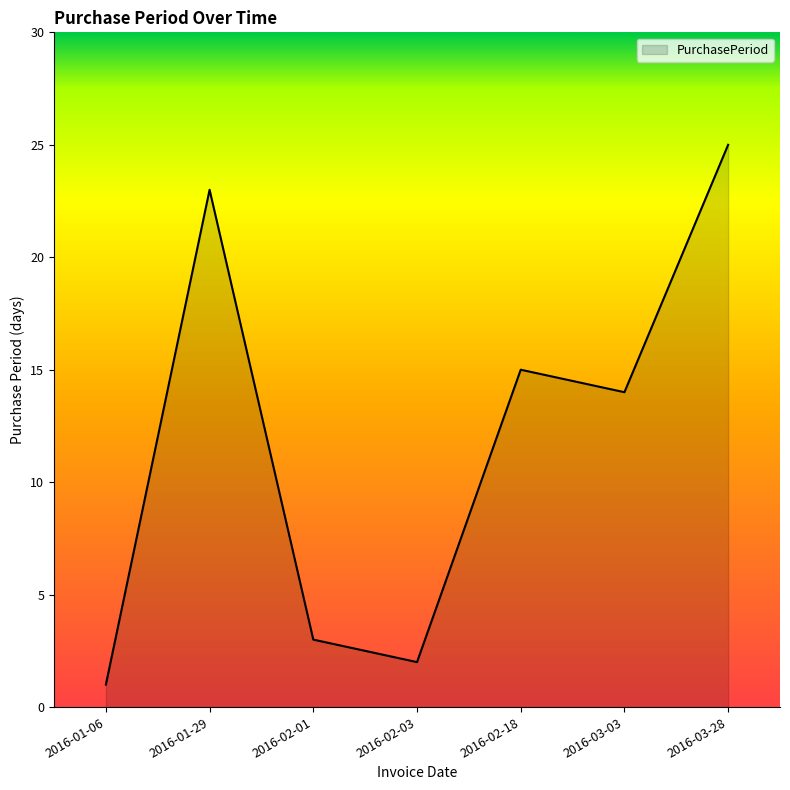

What is the difference between the maximum and minimum values?

24